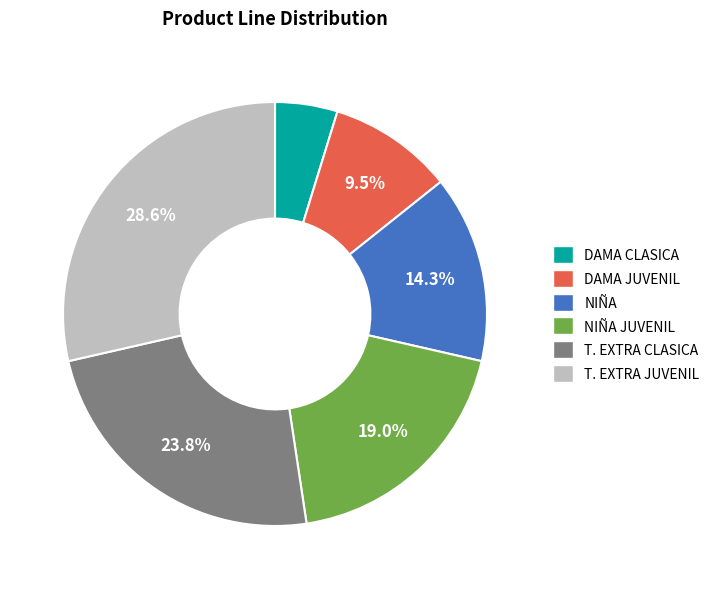

Is there any slice that represents more than half of the pie?

No